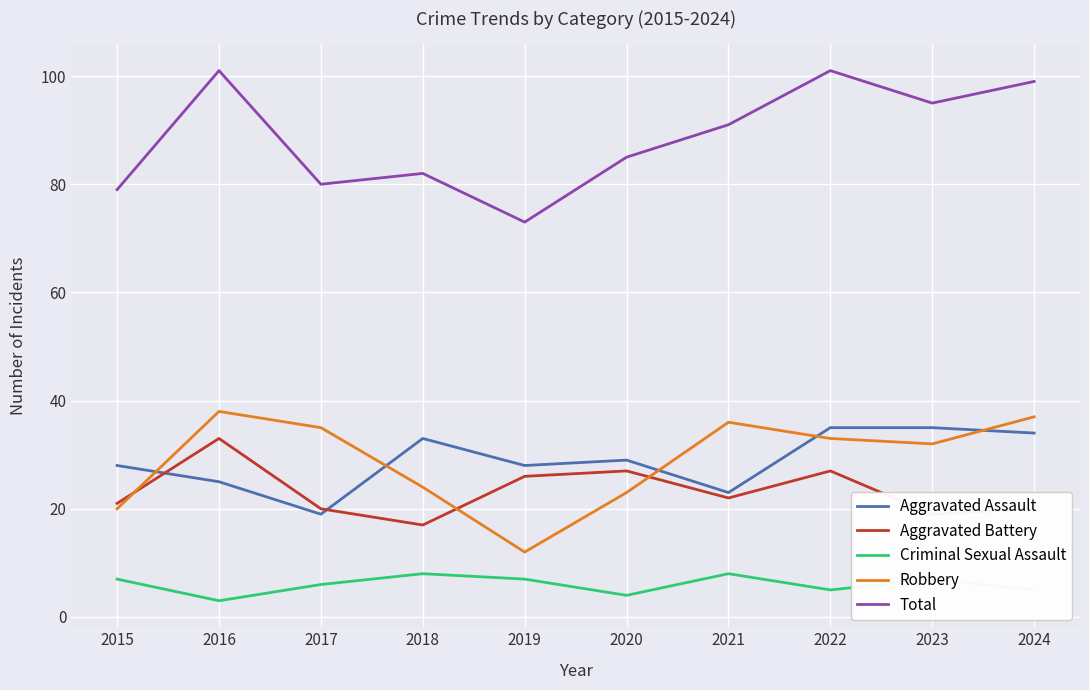

What is the difference between the maximum and minimum values in the Aggravated Battery series?

16